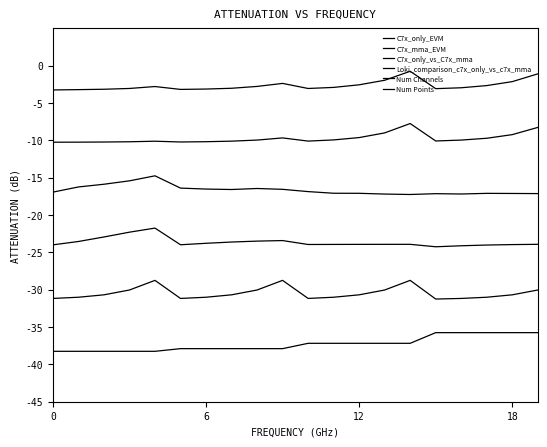

How many categories are shown in the chart?

20